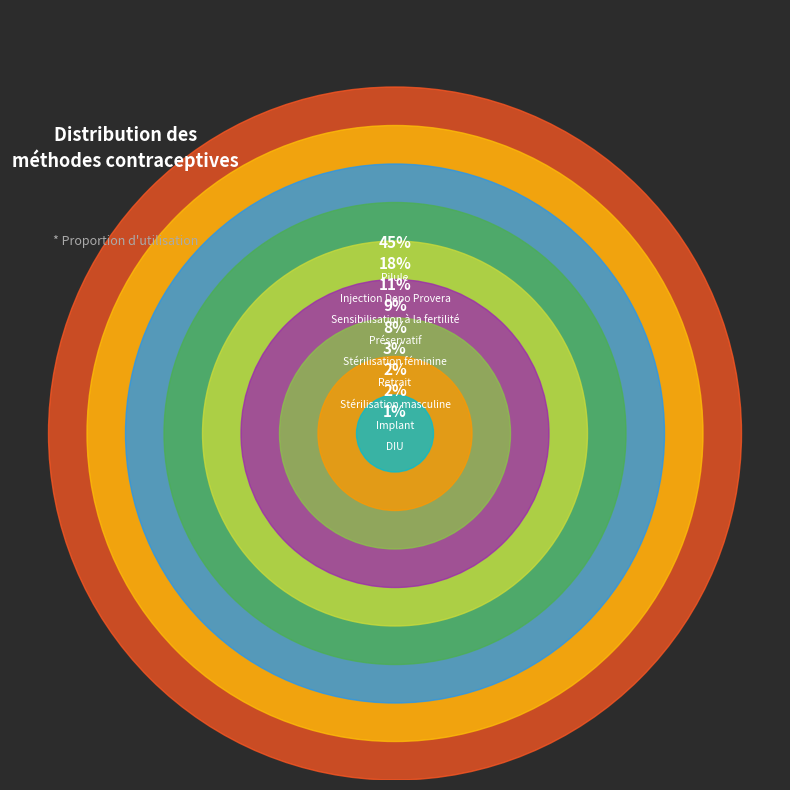

To the nearest percent, what is the difference between the largest and smallest slice percentages?

44%